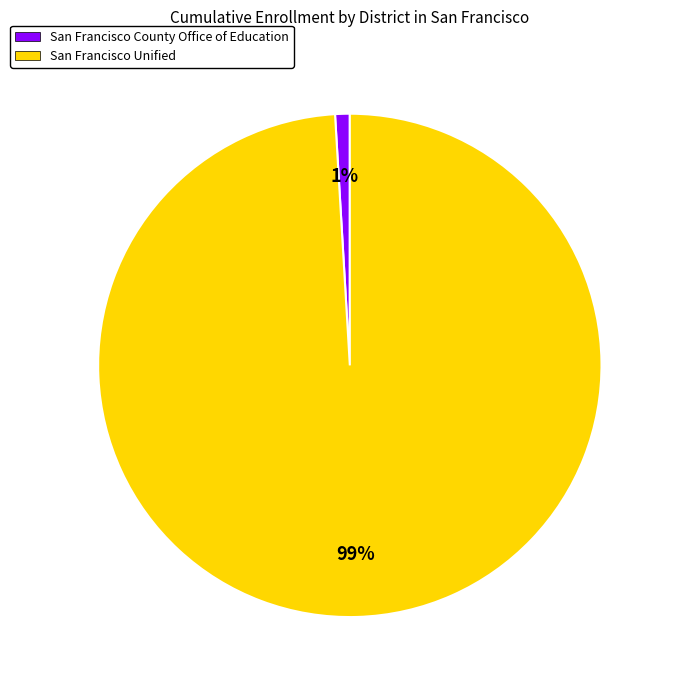

To the nearest percent, what is the difference between the San Francisco County Office of Education and San Francisco Unified slice percentages?

98%